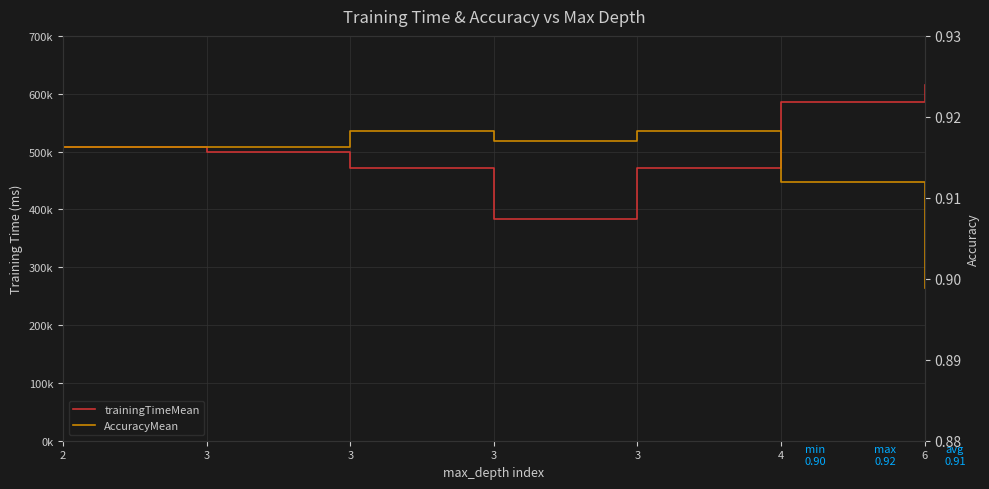

The AccuracyMean series shows 0.4 at 3. True or false?

False